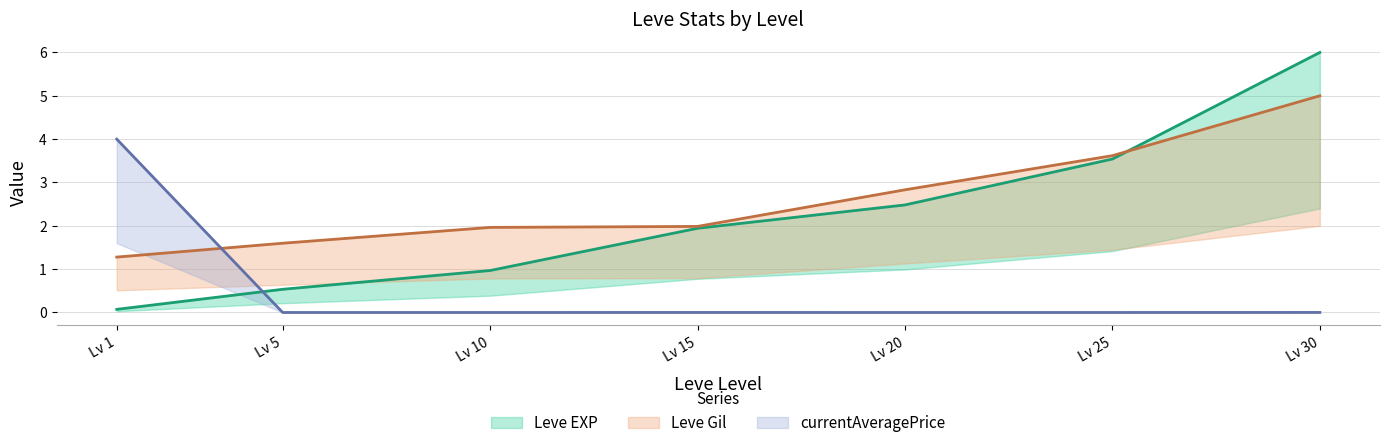

How many times do Leve EXP (upper) and currentAveragePrice (upper) cross each other?

1